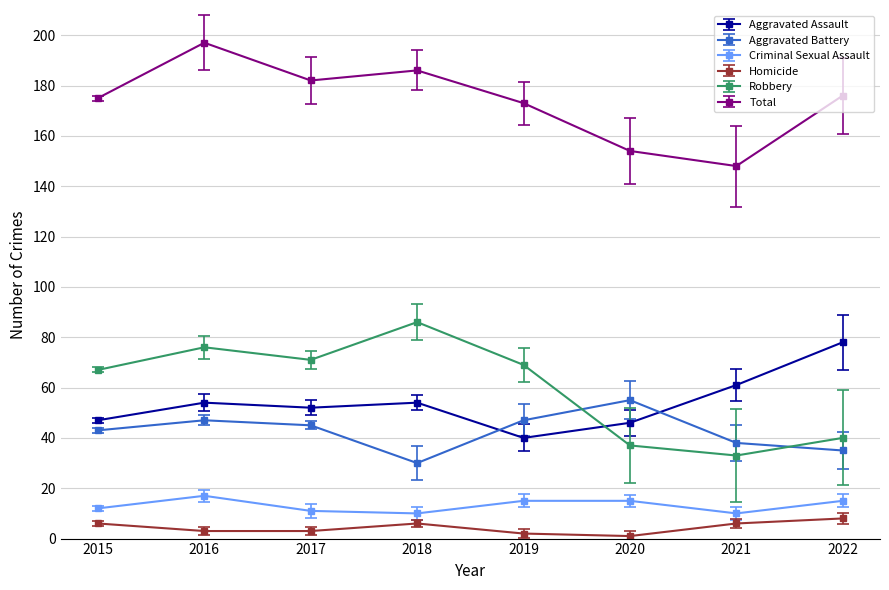

The Aggravated Assault series shows 78 at 2022. True or false?

True